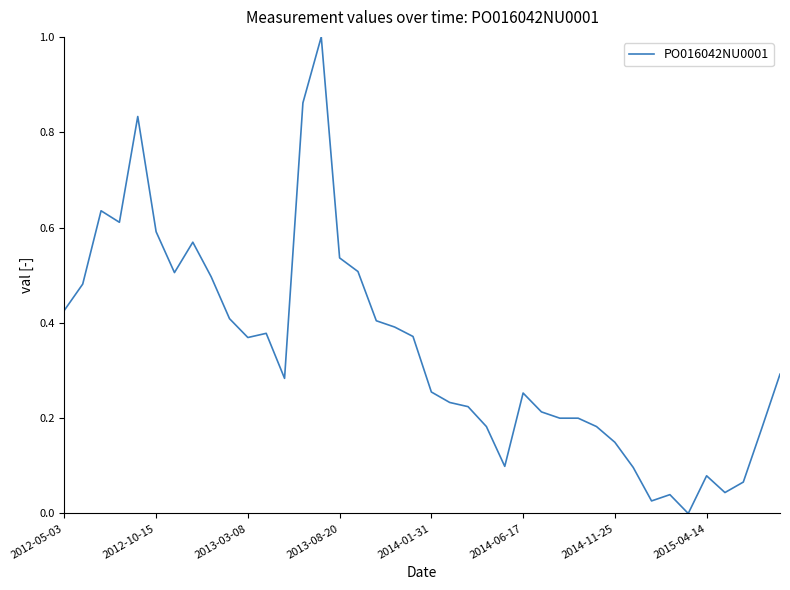

What is the difference between the maximum and minimum values?

1.0